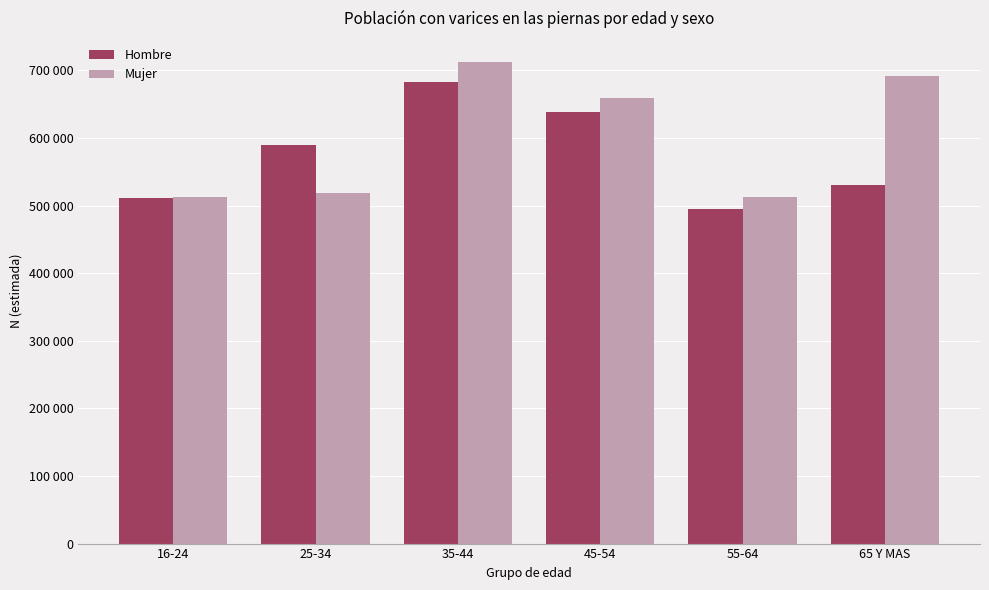

Is the value of Mujer at 35-44 greater than the value of Hombre at 25-34?

Yes